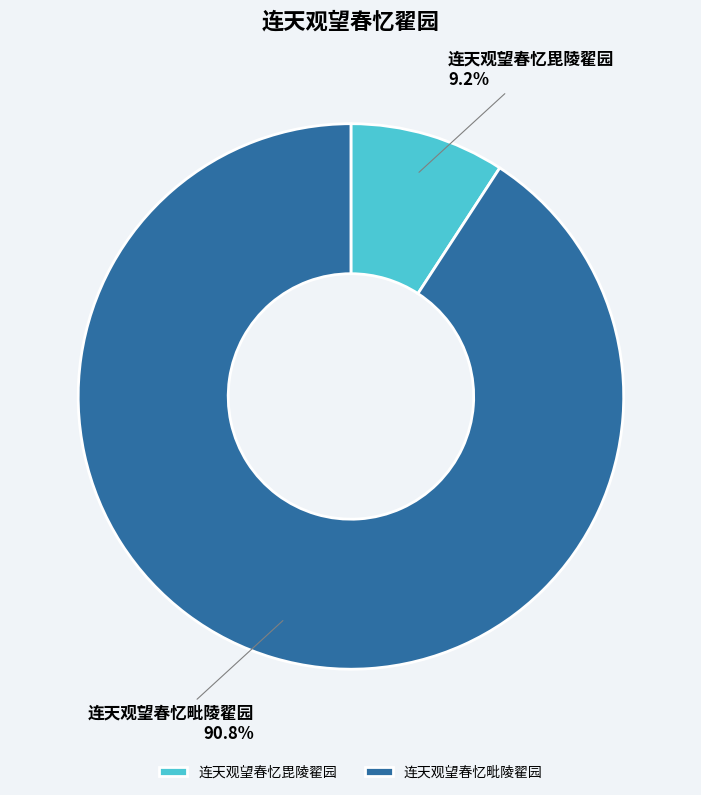

What is the largest slice in the pie chart?

连天观望春忆毗陵翟园